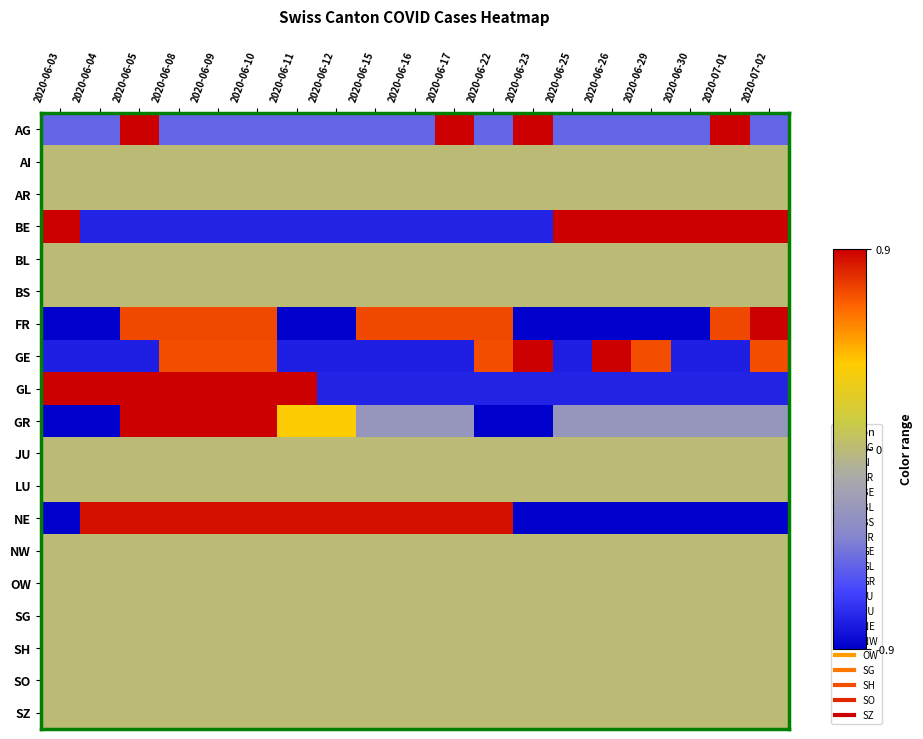

What is the difference between the highest and lowest values at 2020-07-02?

1.8